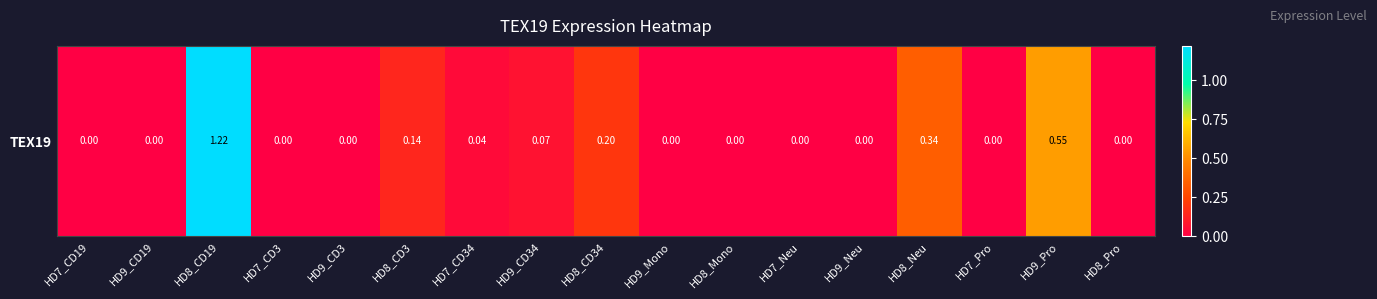

Rank the categories by value from highest to lowest.

HD8_CD19, HD9_Pro, HD8_Neu, HD8_CD34, HD8_CD3, HD9_CD34, HD7_CD34, HD7_CD19, HD9_CD19, HD7_CD3, HD9_CD3, HD9_Mono, HD8_Mono, HD7_Neu, HD9_Neu, HD7_Pro, HD8_Pro